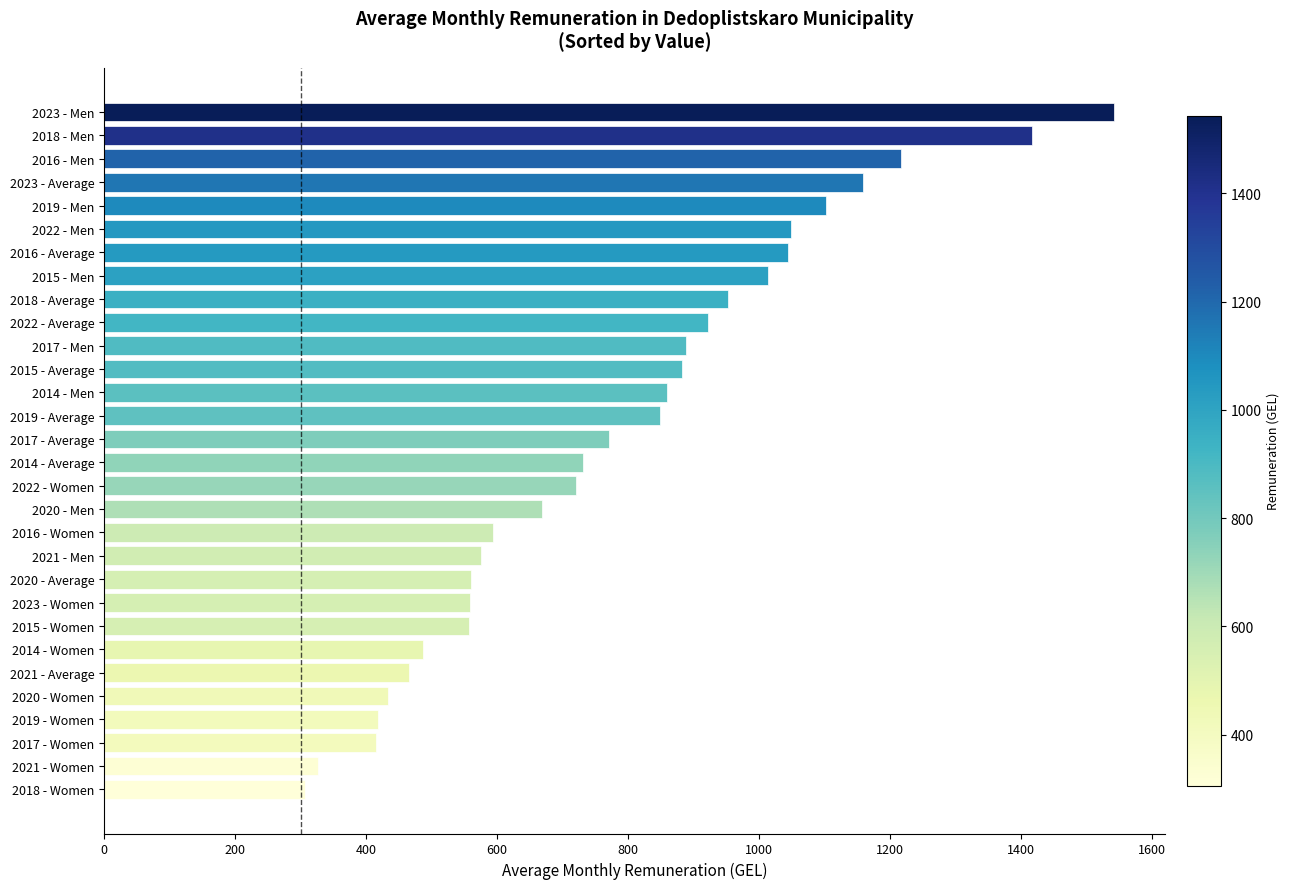

What is the change in value from 2018 - Average to 2015 - Average?

-70.0